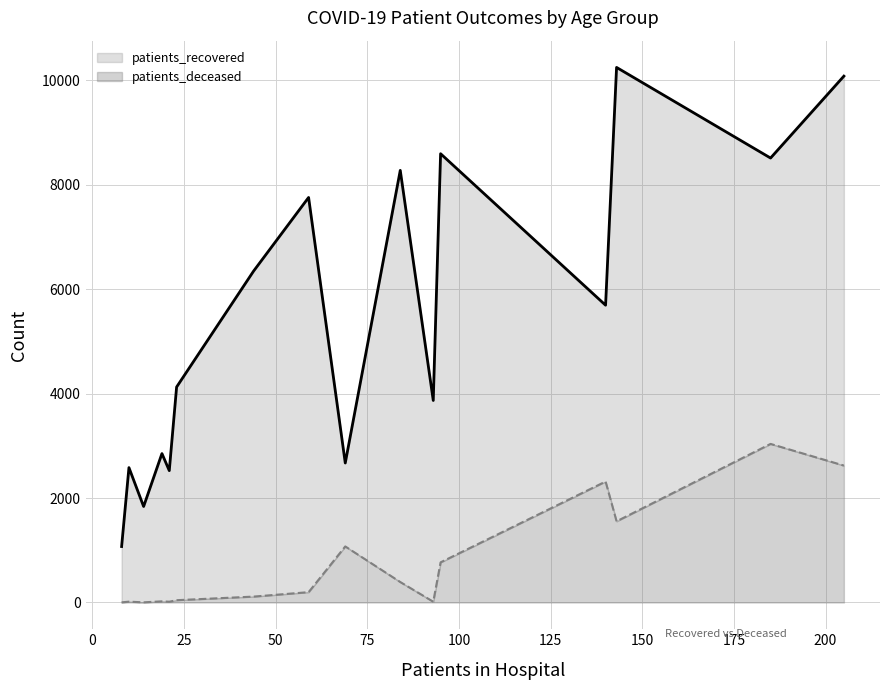

Which series has the largest range (max minus min)?

patients_recovered line